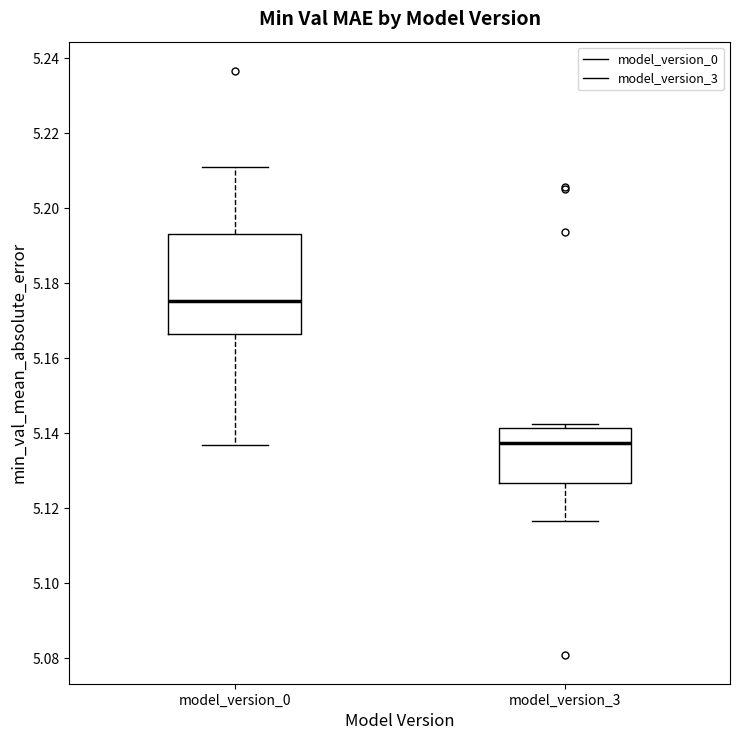

Which box's median line is the highest?

model_version_0